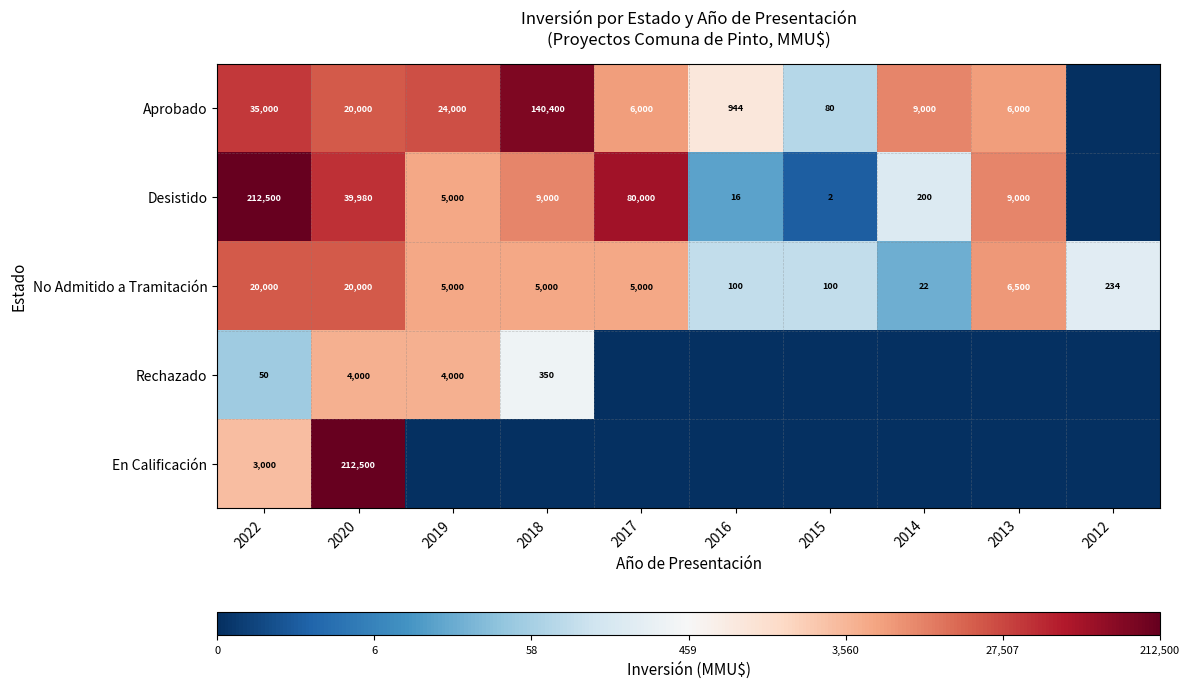

The Rechazado series shows 50 at 2022. True or false?

True